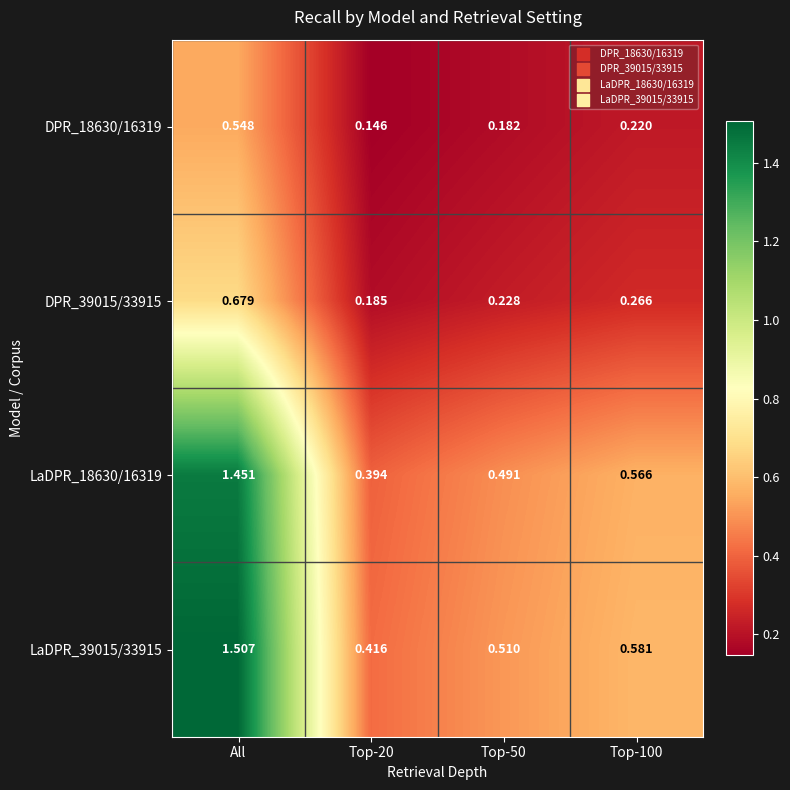

Is the value of DPR_18630/16319 at Top-100 greater than the value of DPR_39015/33915 at Top-20?

Yes